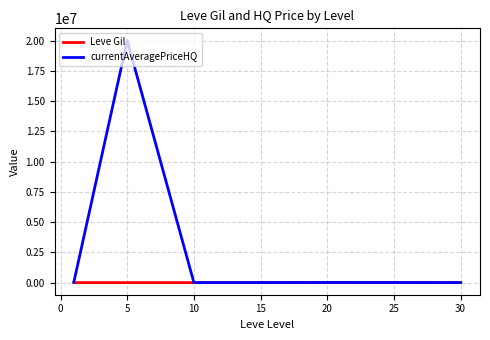

Which series has the widest spread of values?

currentAveragePriceHQ